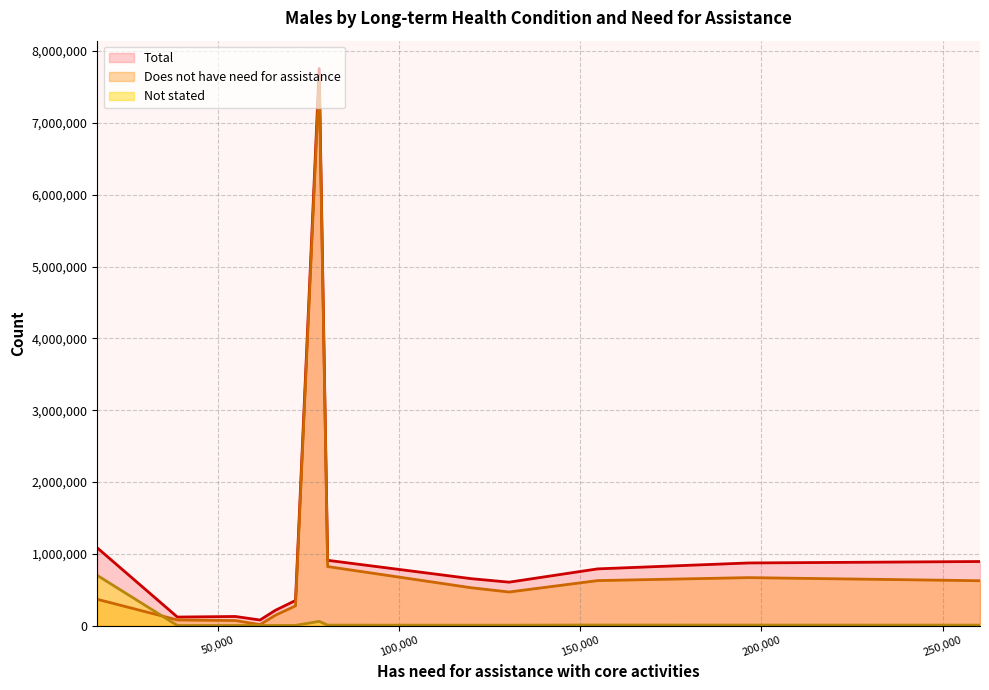

What is the difference between the second highest and minimum values in the Total series?

1004429